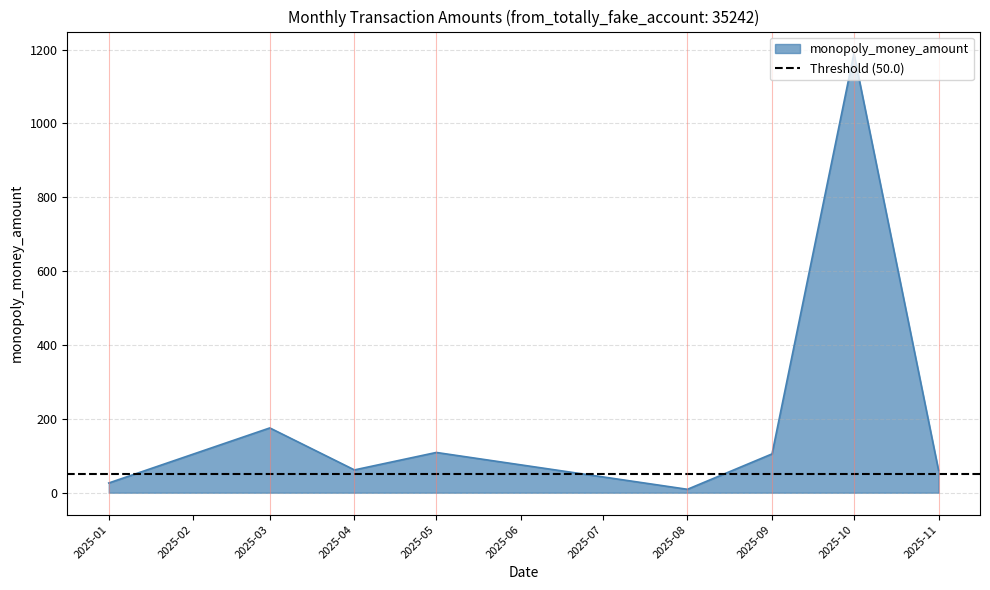

What is the highest value of the monopoly_money_amount series?

1189.5